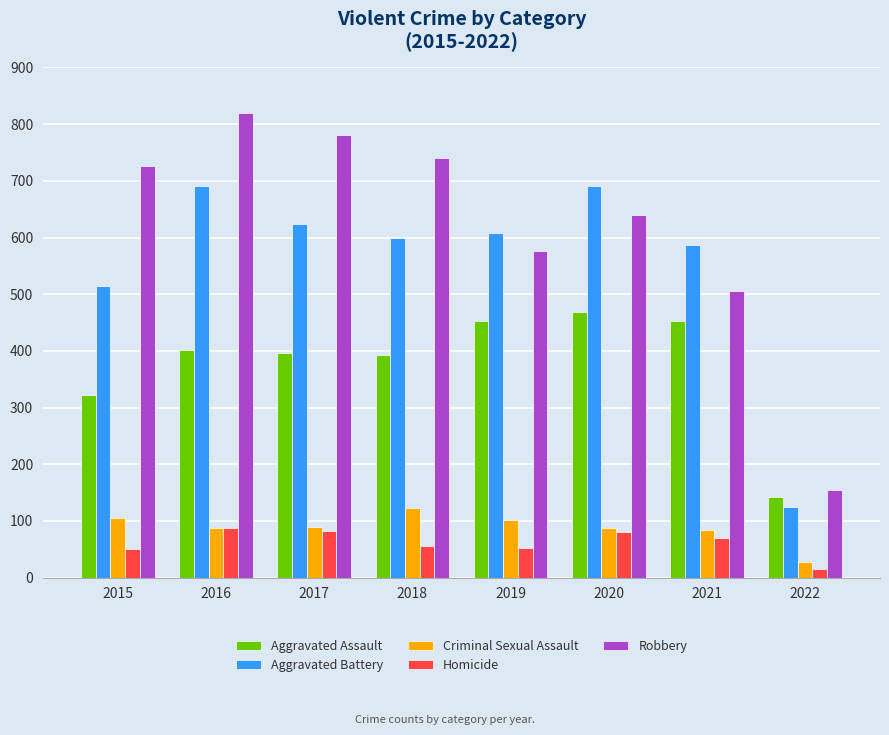

What is the sum of all Aggravated Battery values?

4440